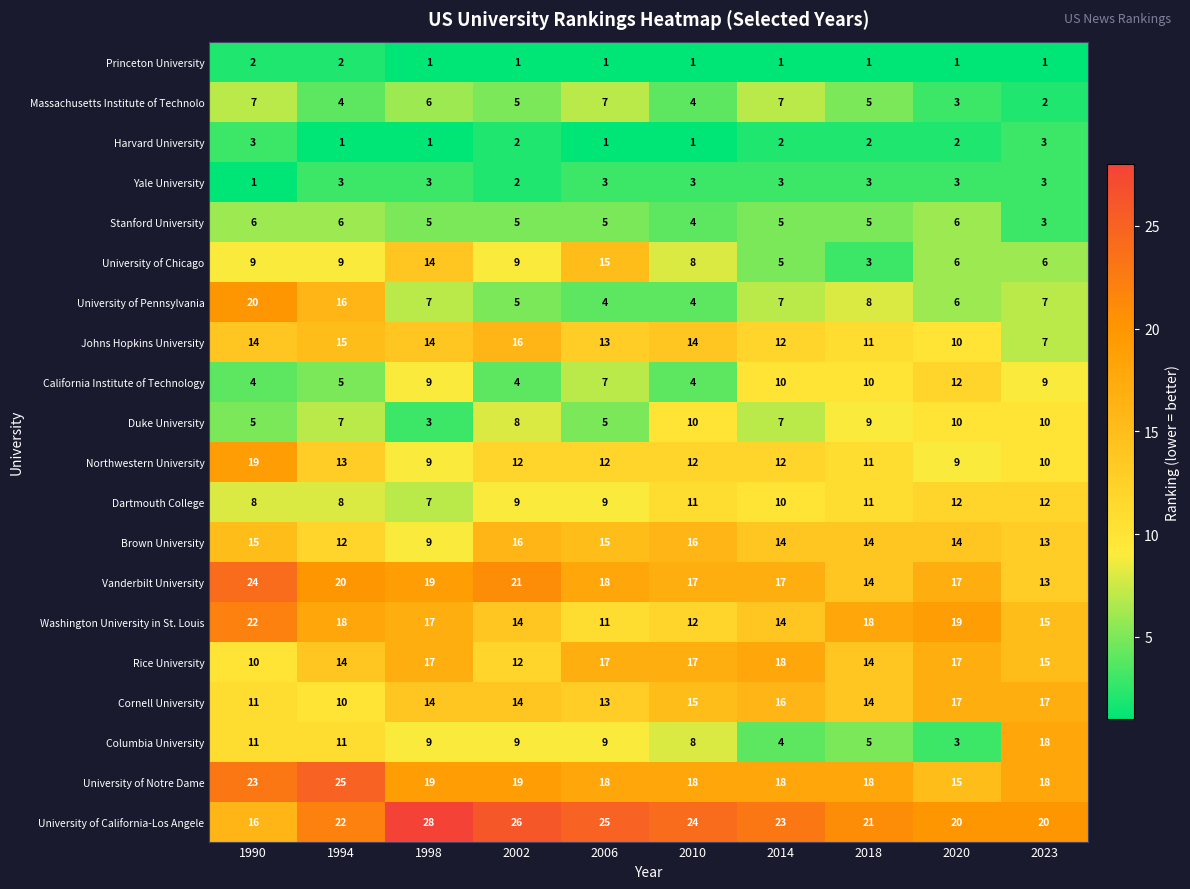

How many categories are shown in the chart?

10